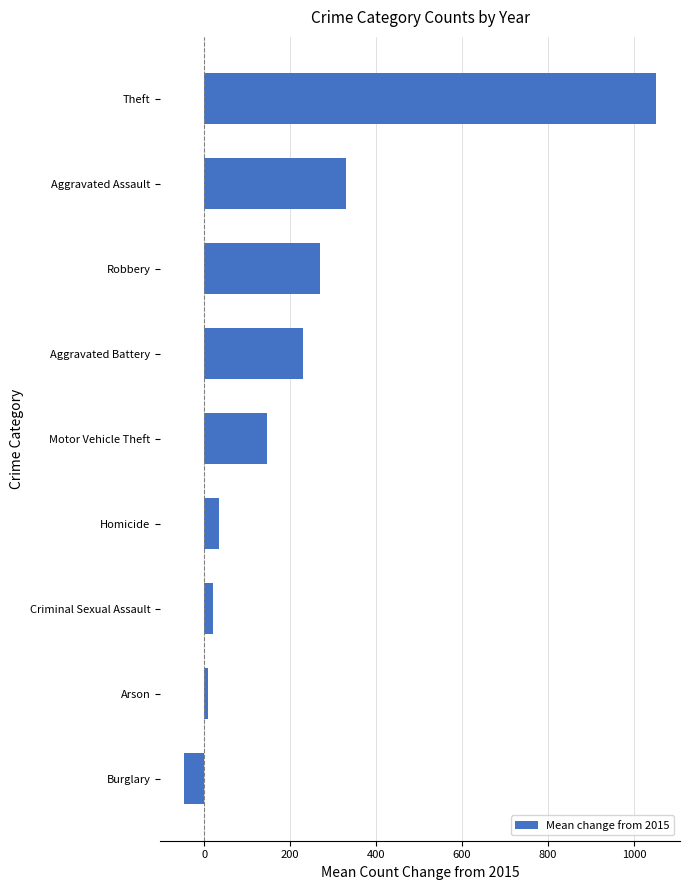

At which category does the chart reach its minimum across all series?

Burglary